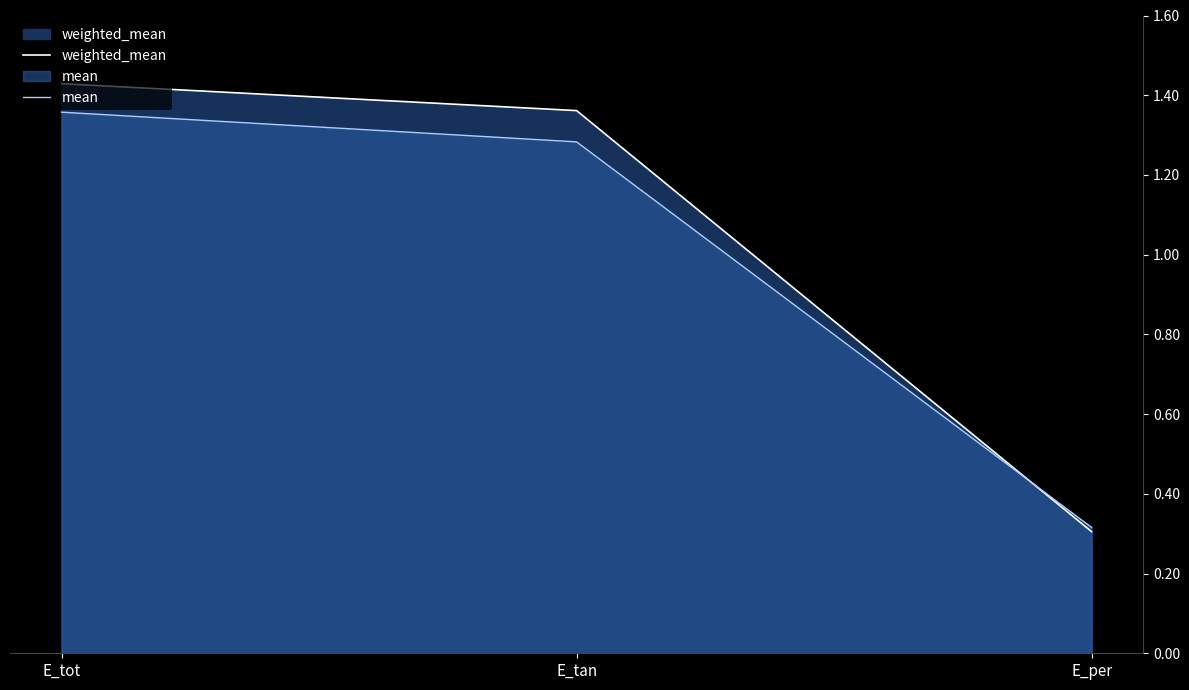

What is the sum of the mean values at E_per and E_tan?

1.6